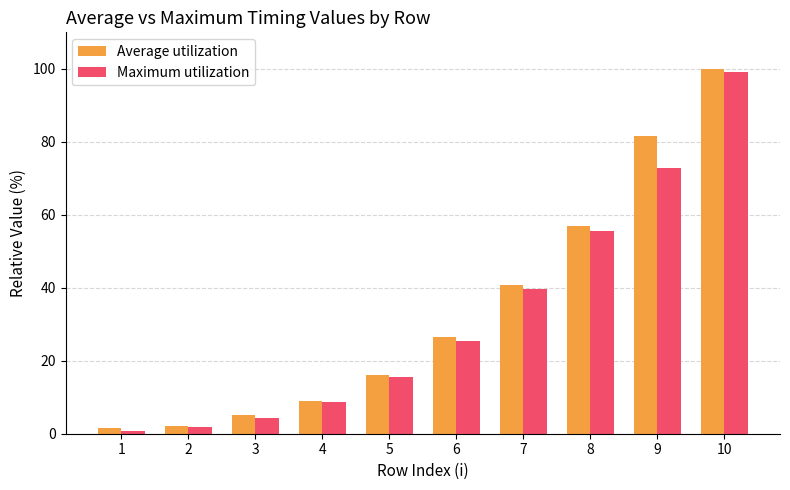

What are all the series names shown in the legend?

Average utilization, Maximum utilization